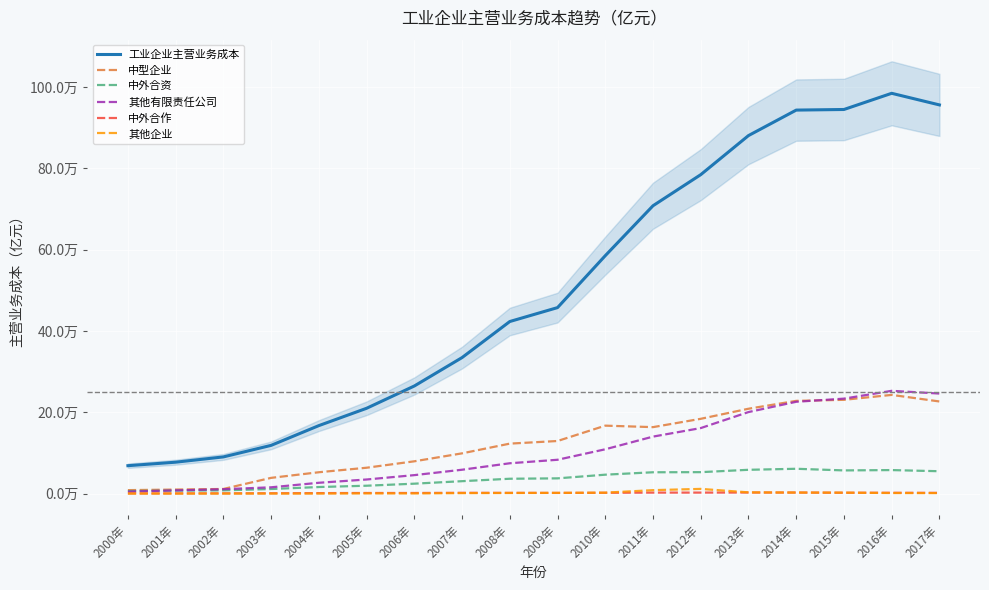

Where is the first local maximum for 工业企业主营业务成本?

2016年